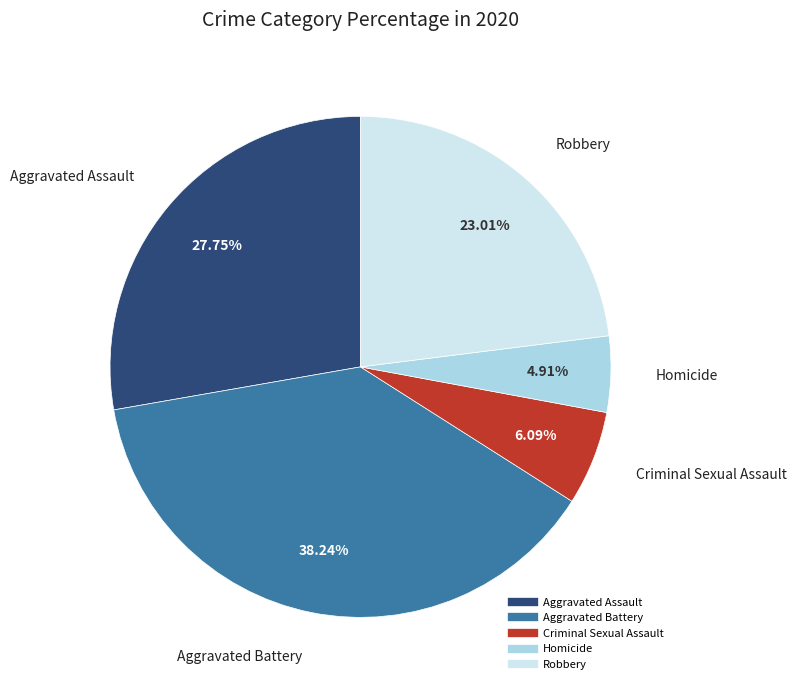

How many slices are in this pie chart?

5